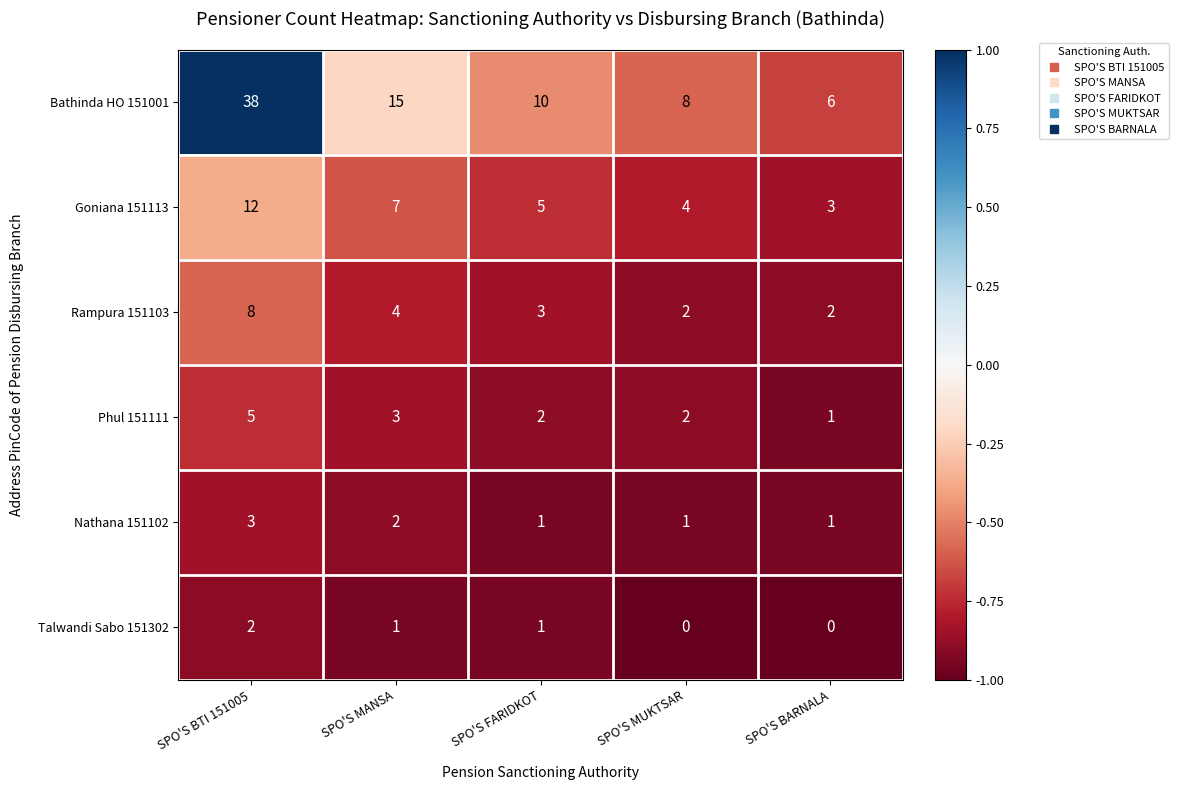

What is the difference between the Bathinda HO 151001 values at SPO'S BARNALA and SPO'S MANSA?

9